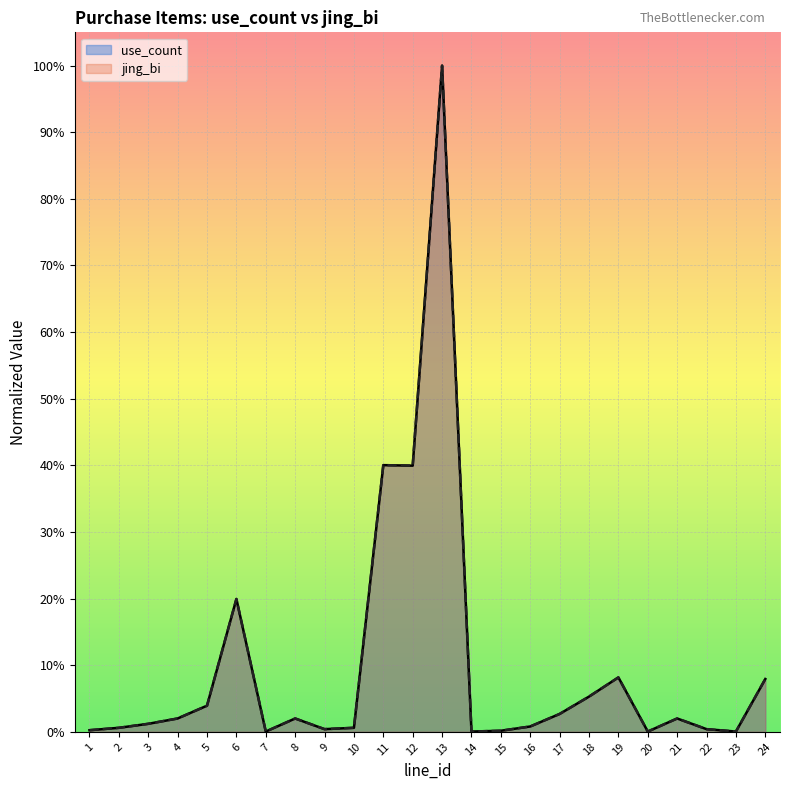

At which category does the chart reach its minimum across all series?

7